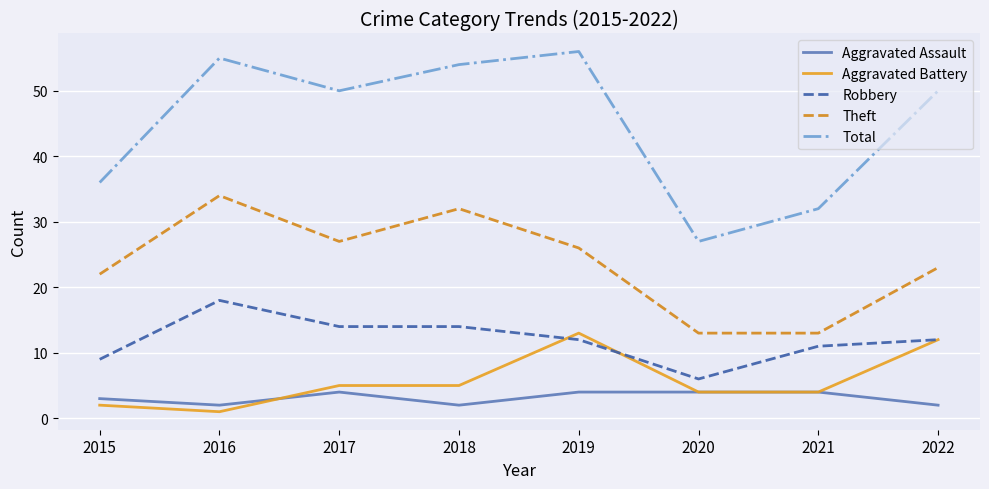

What are all the series names shown in the legend?

Aggravated Assault, Aggravated Battery, Robbery, Theft, Total